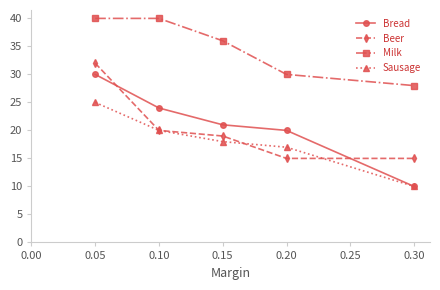

What are all the series names shown in the legend?

Bread, Beer, Milk, Sausage